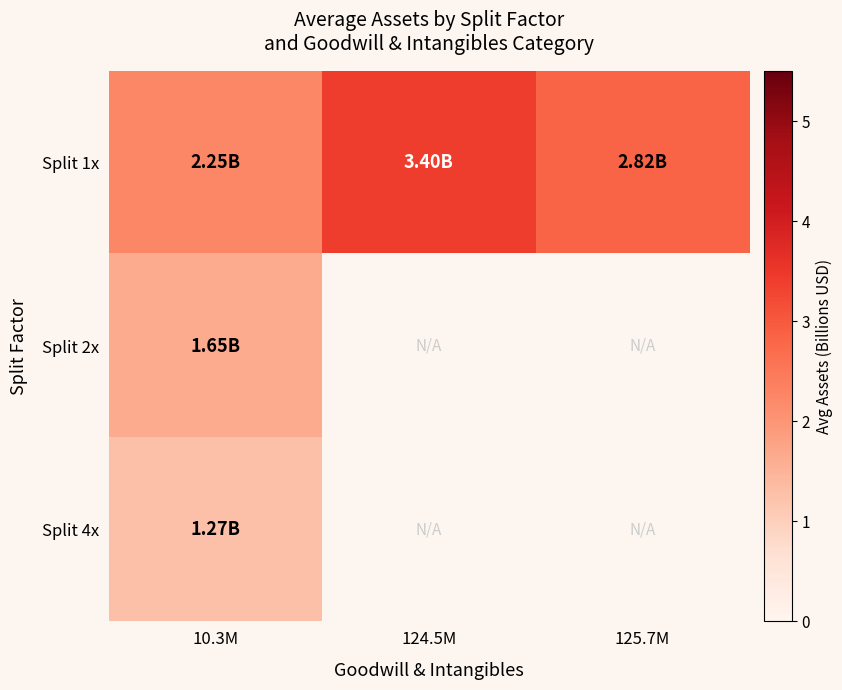

At how many categories does at least one series exceed 1?

3